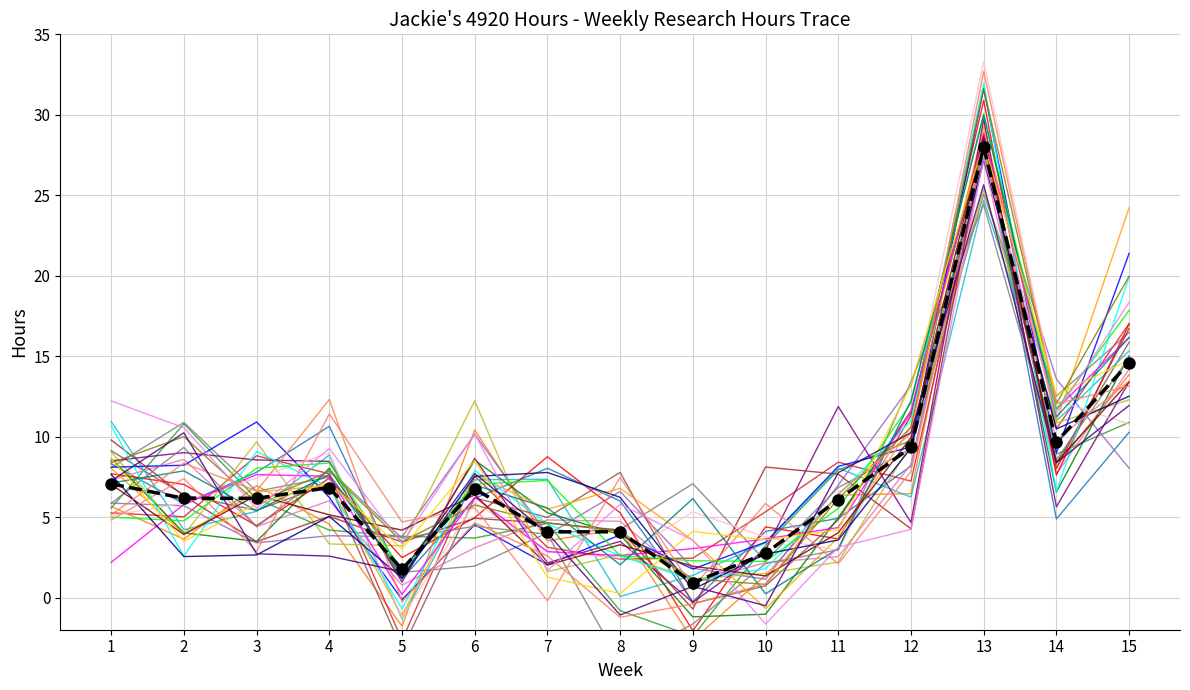

What is the minimum value shown in the chart?

0.9